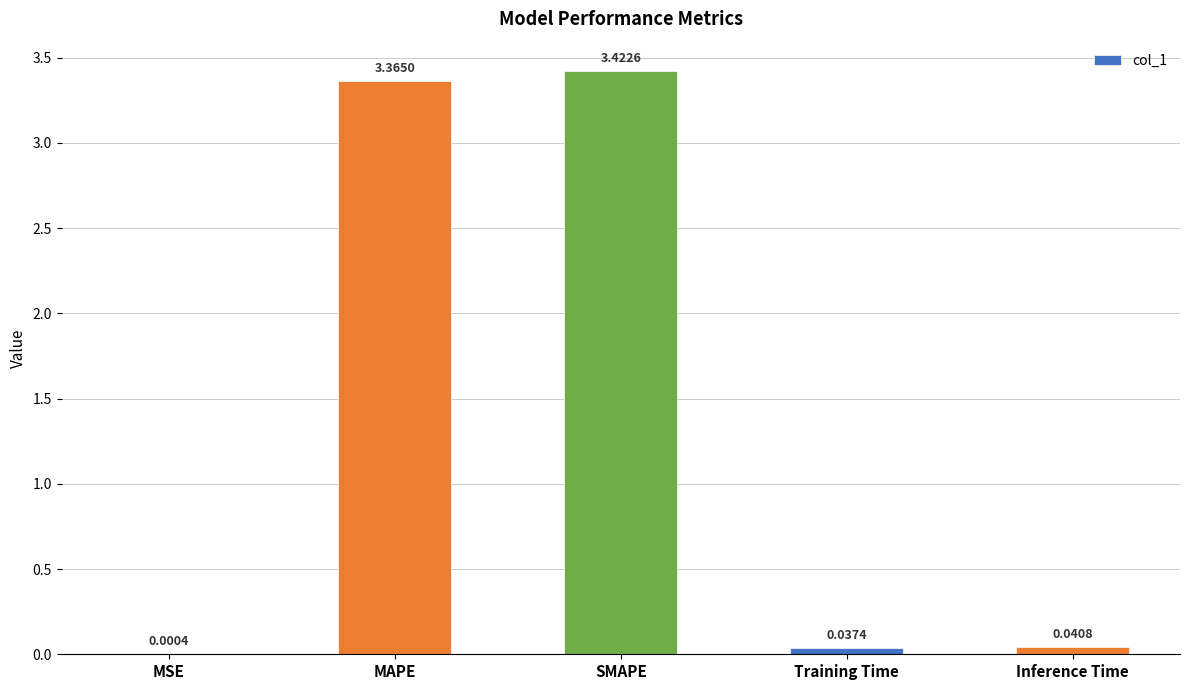

Which category has the highest value across all series?

SMAPE